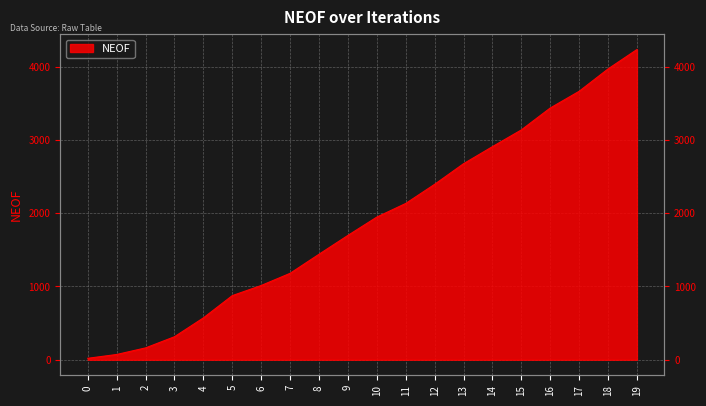

What is the difference between the second highest and minimum values?

3947